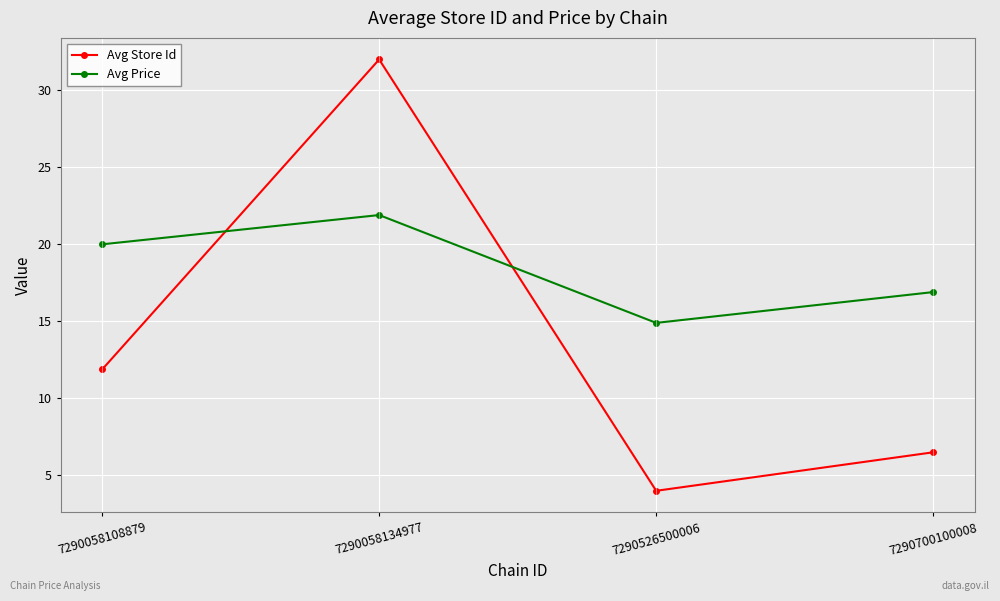

How many intersections are there between Avg Price and Avg Store Id?

2